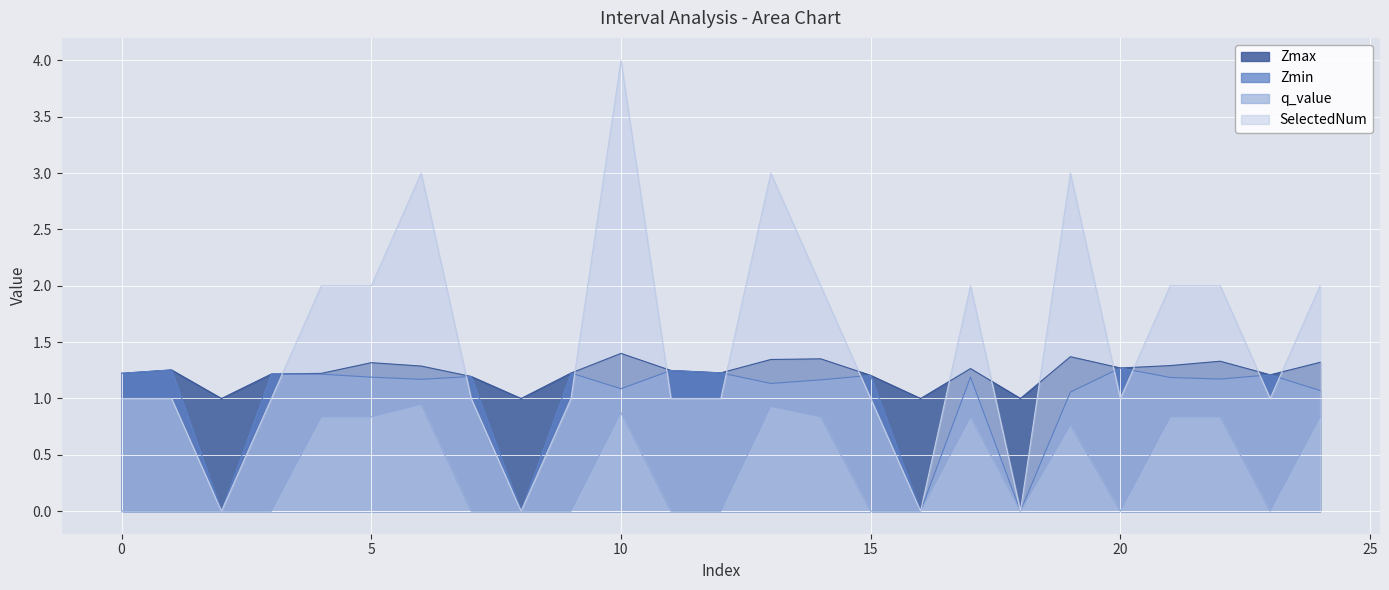

How many distinct data groups are displayed?

4